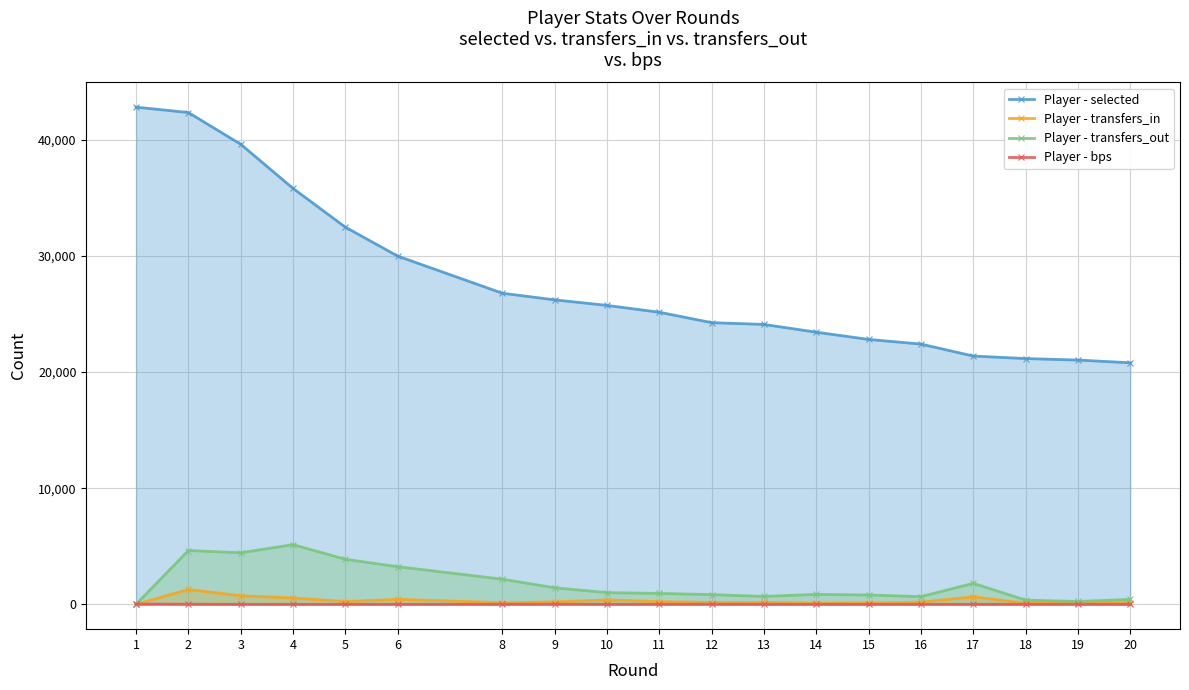

True or false: Player - transfers_out and Player - transfers_in intersect in this chart.

False